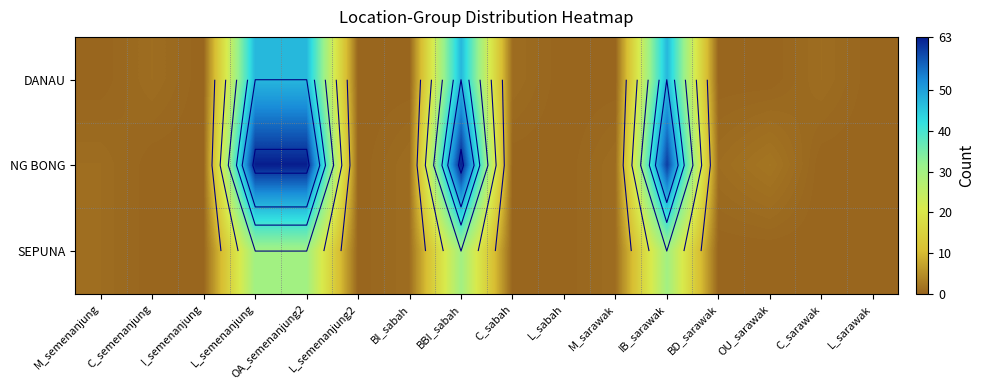

What is the maximum value shown in the chart?

63